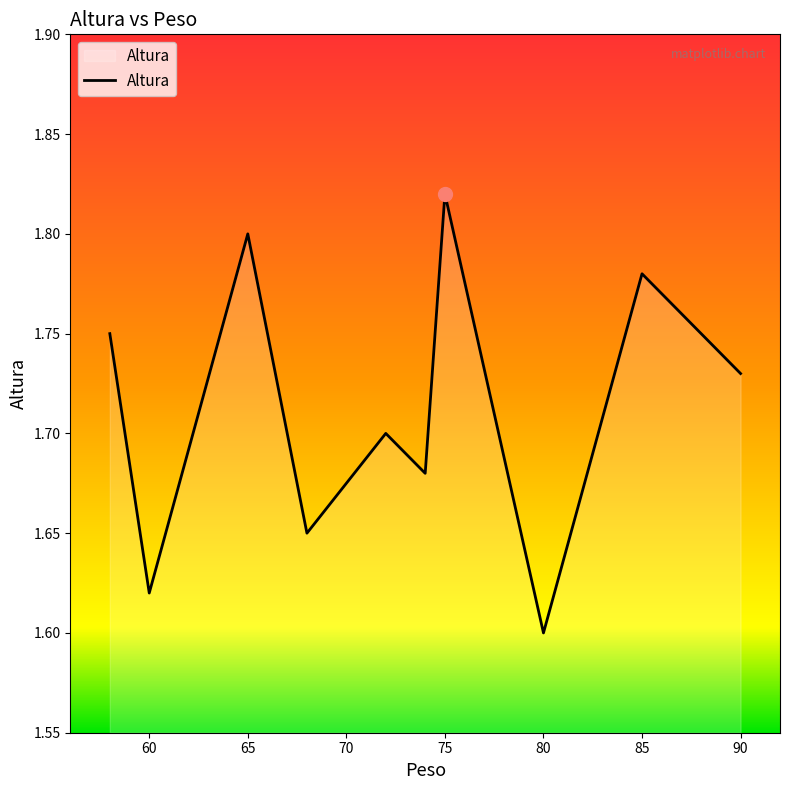

How many lines are shown in the chart?

1